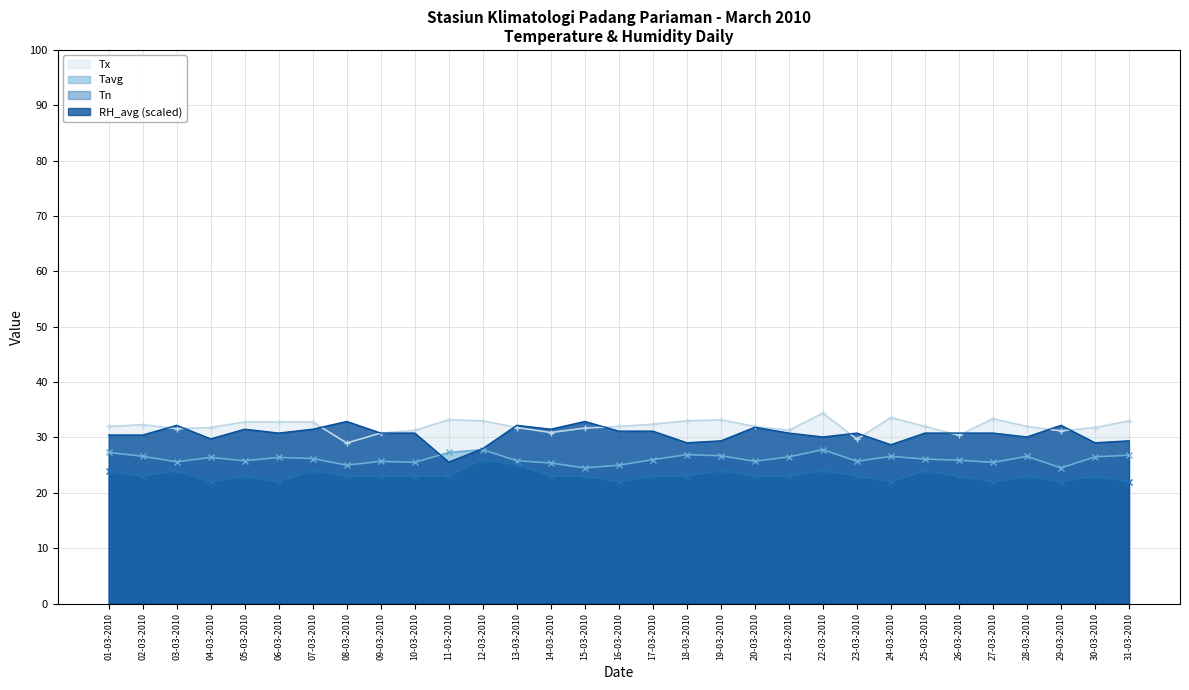

How many data points does each series have?

31